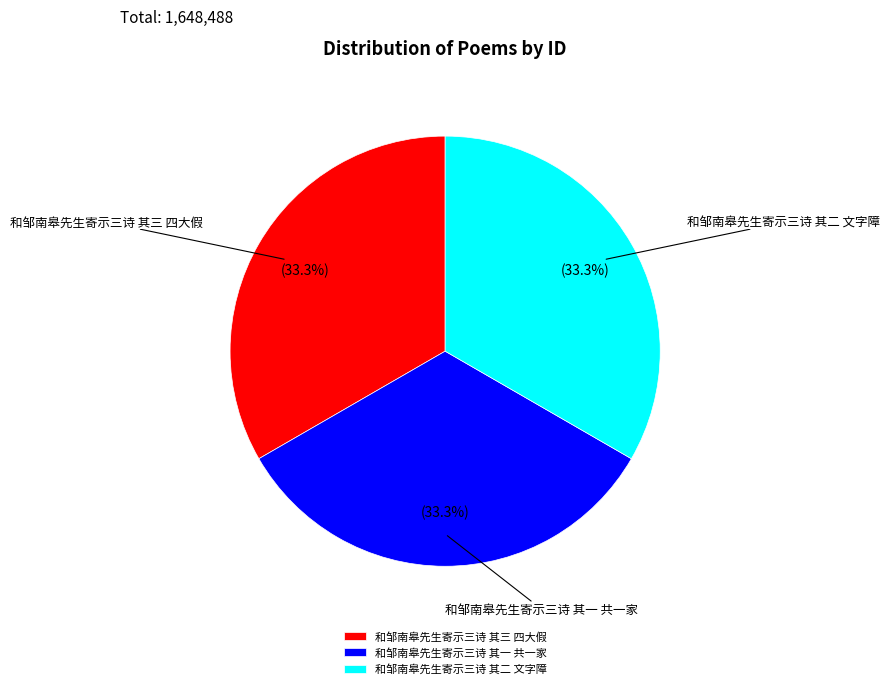

To the nearest percent, what is the combined percentage of 和邹南皋先生寄示三诗 其三 四大假 and 和邹南皋先生寄示三诗 其一 共一家?

67%